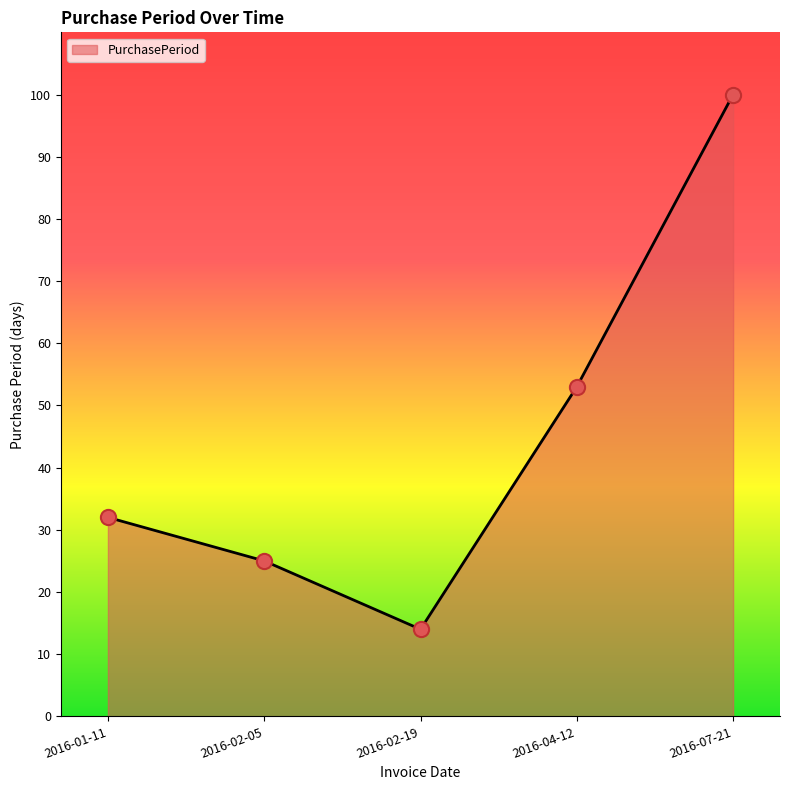

Between 2016-07-21 and 2016-02-05, which is larger?

2016-07-21